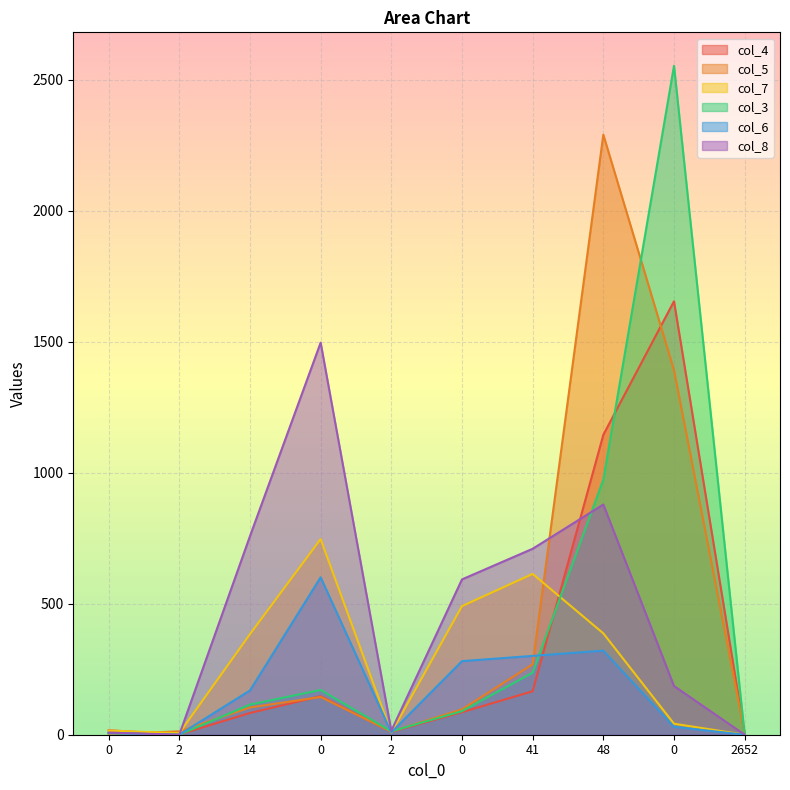

True or false: col_8 and col_7 cross at least once.

True